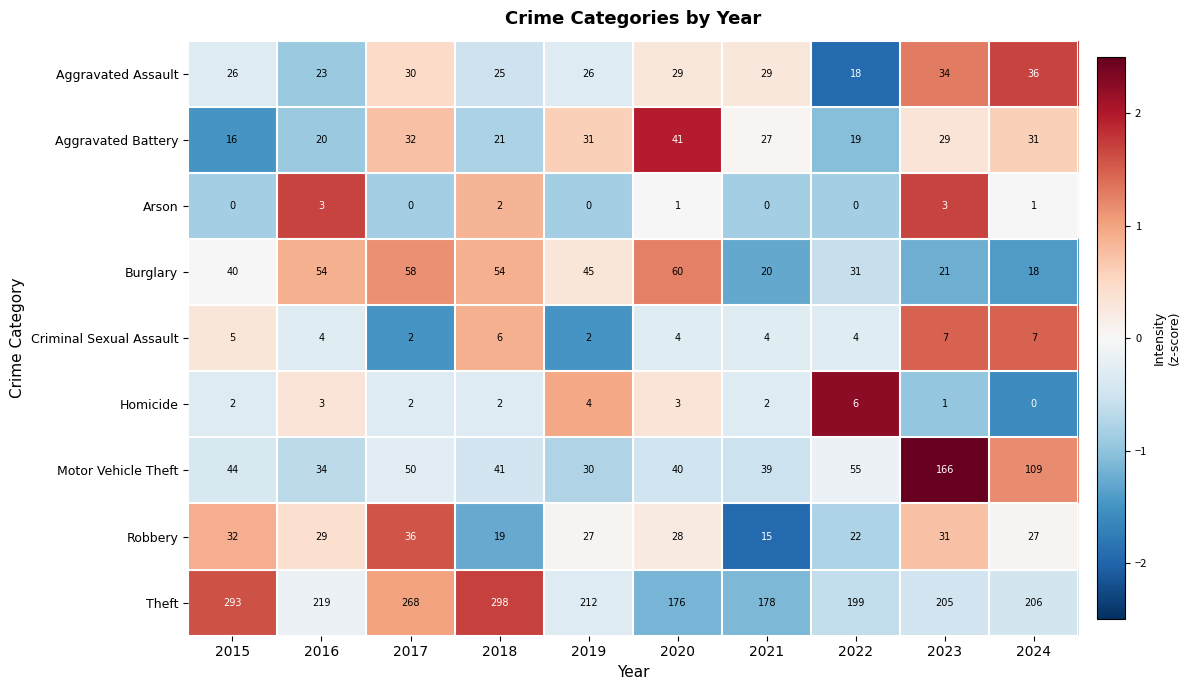

At 2022, list the series in order from largest to smallest.

Theft, Motor Vehicle Theft, Burglary, Robbery, Aggravated Battery, Aggravated Assault, Homicide, Criminal Sexual Assault, Arson